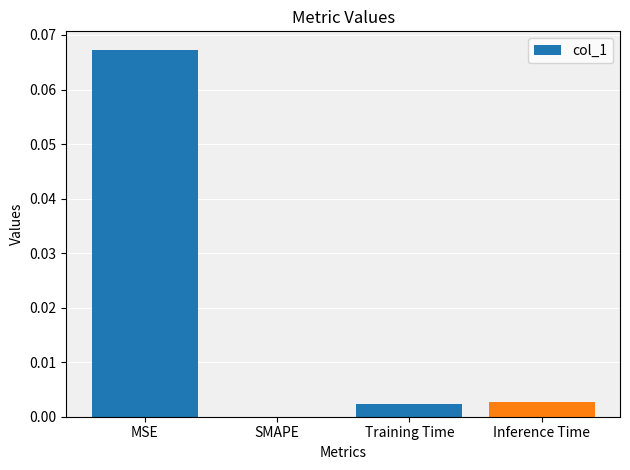

Is it true that the value at SMAPE is 0.0?

True